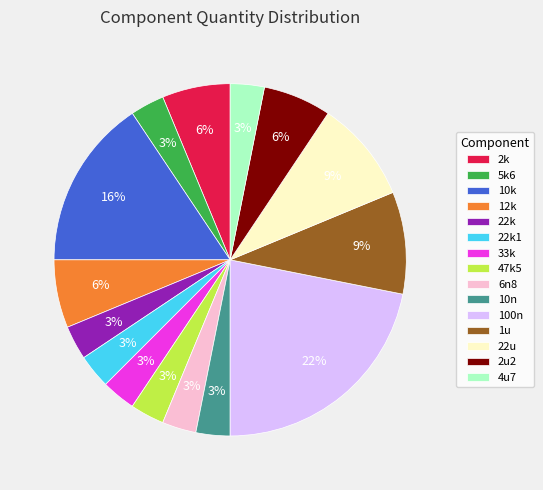

What percentage is the 12k slice, to the nearest percent?

6%